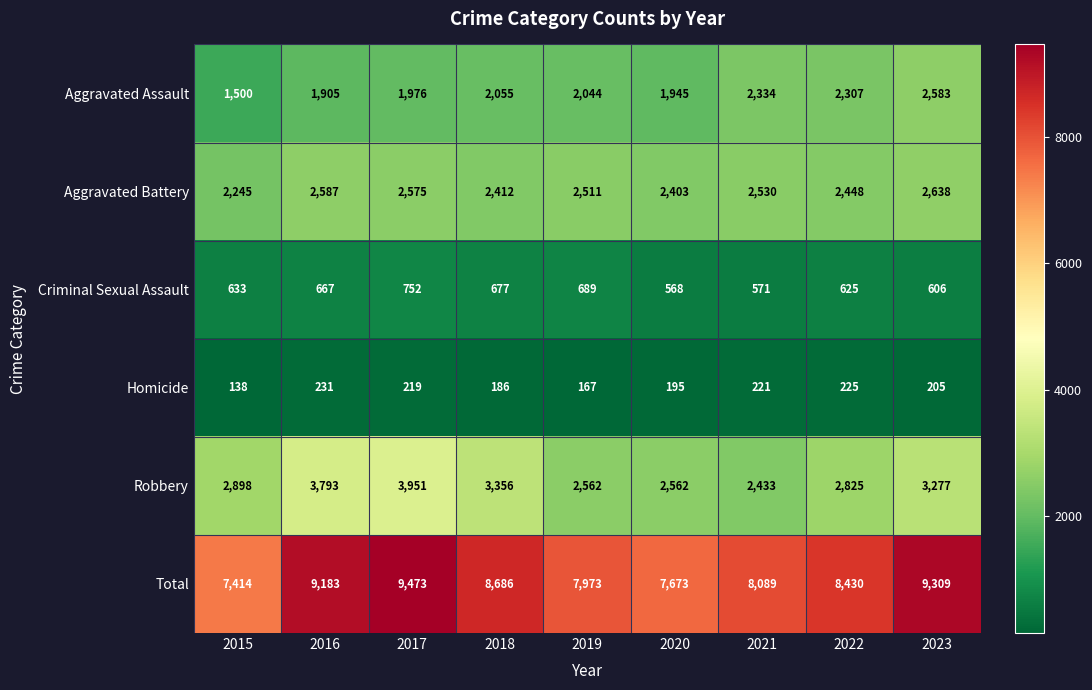

Read the Aggravated Assault value at 2015, to the nearest 100.

1500